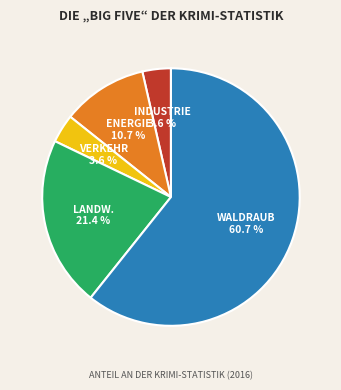

Does any single category account for the majority?

Yes